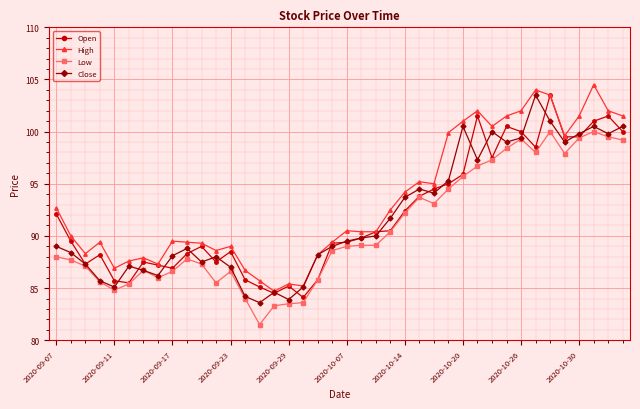

True or false: Low has more than 2 interior local peaks.

True